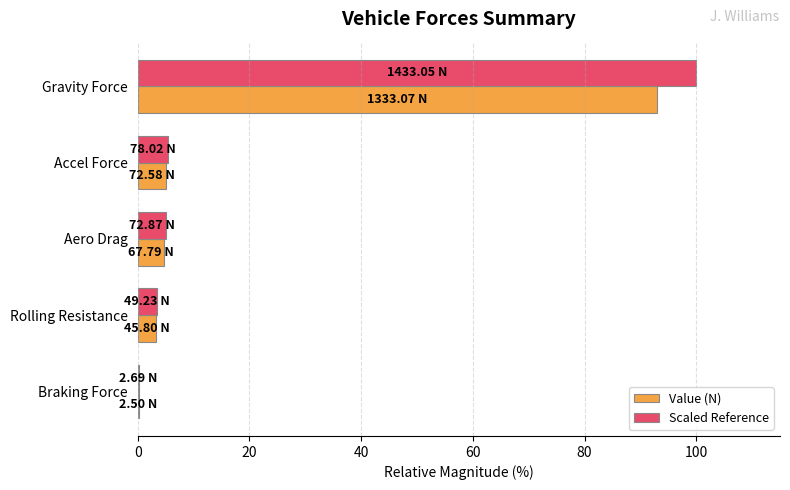

Which category has the highest value across all series?

Gravity Force